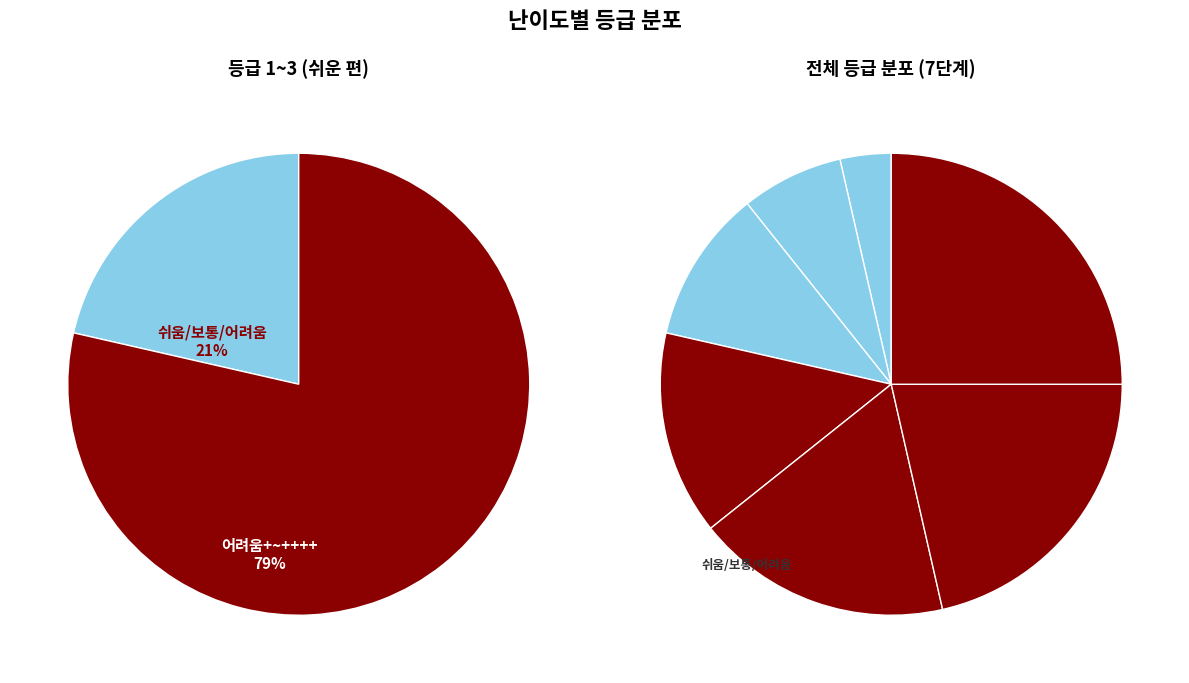

Is it true that 어려움++ is 18% of the pie?

True